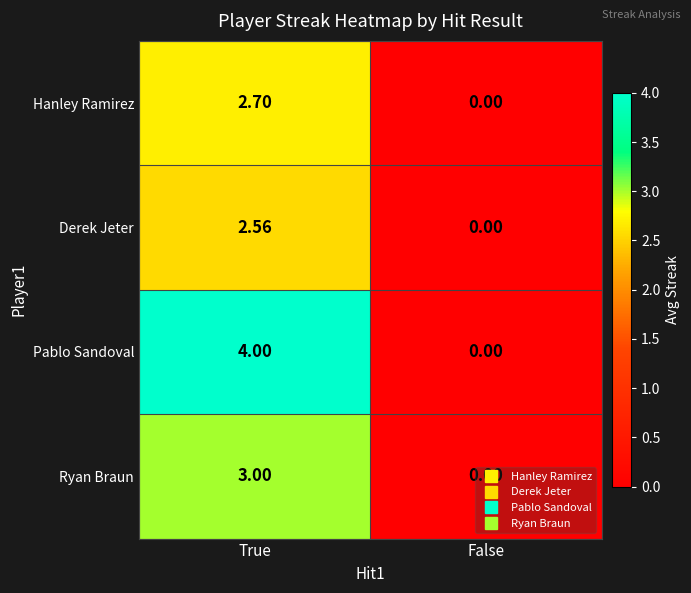

At which label does Hanley Ramirez first exceed 2?

True